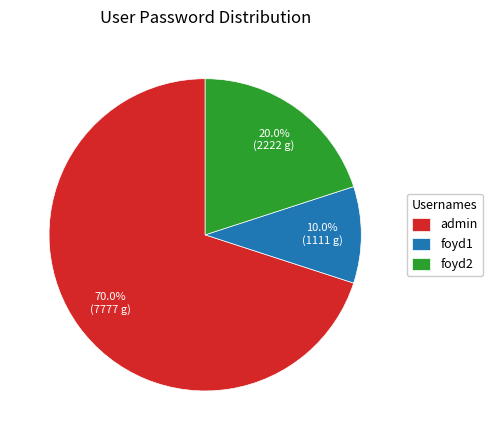

What is the ratio of the value at foyd1 to the value at admin?

0.1